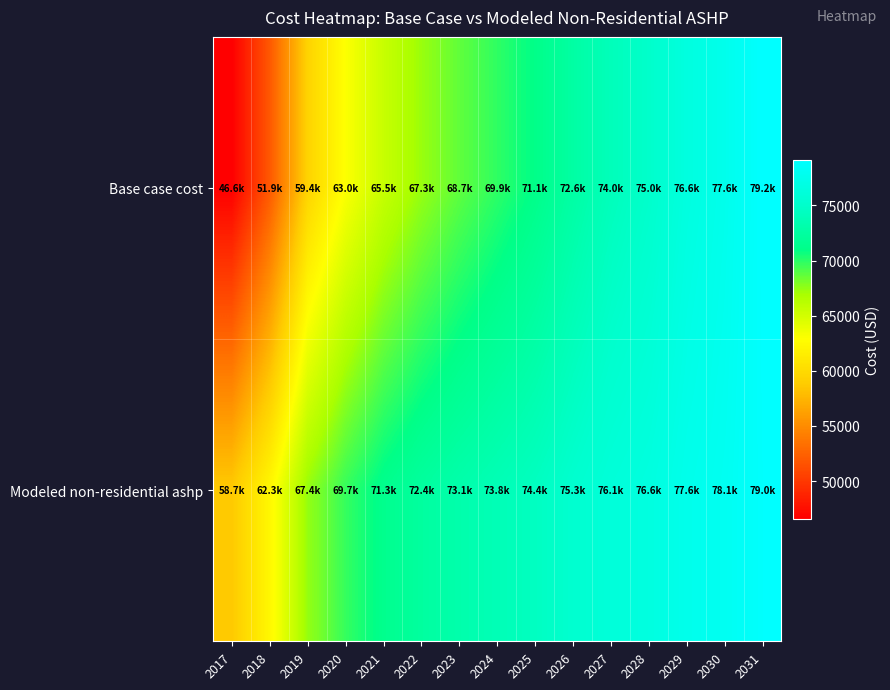

Between 2030 and 2017, which is larger?

2030